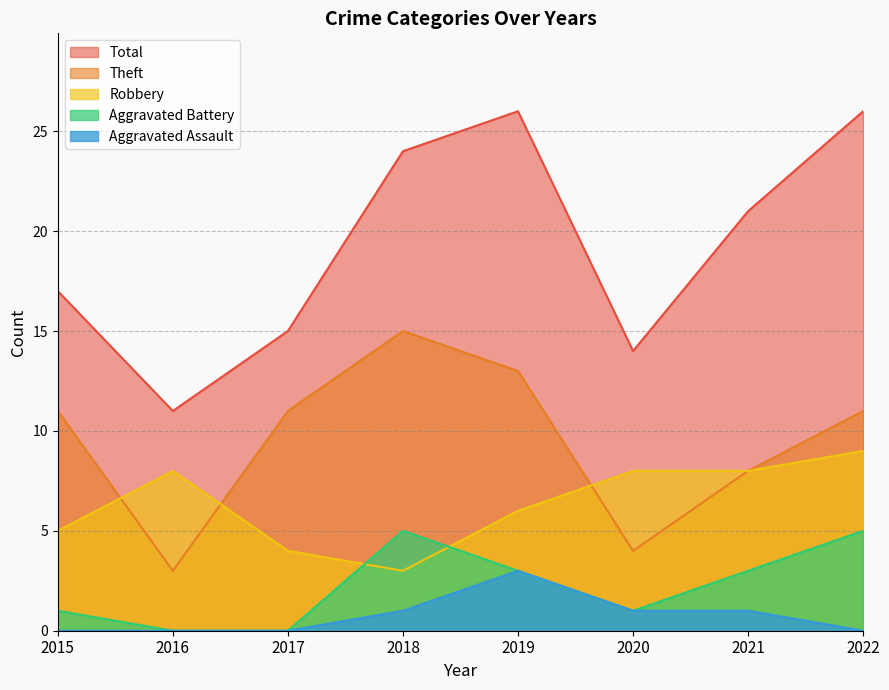

Reading right to left, list all the values displayed in this chart.

Robbery: 9	8	8	6	3	4	8	5
Theft: 11	8	4	13	15	11	3	11
Aggravated Battery: 5	3	1	3	5	0	0	1
Aggravated Assault: 0	1	1	3	1	0	0	0
Total: 26	21	14	26	24	15	11	17